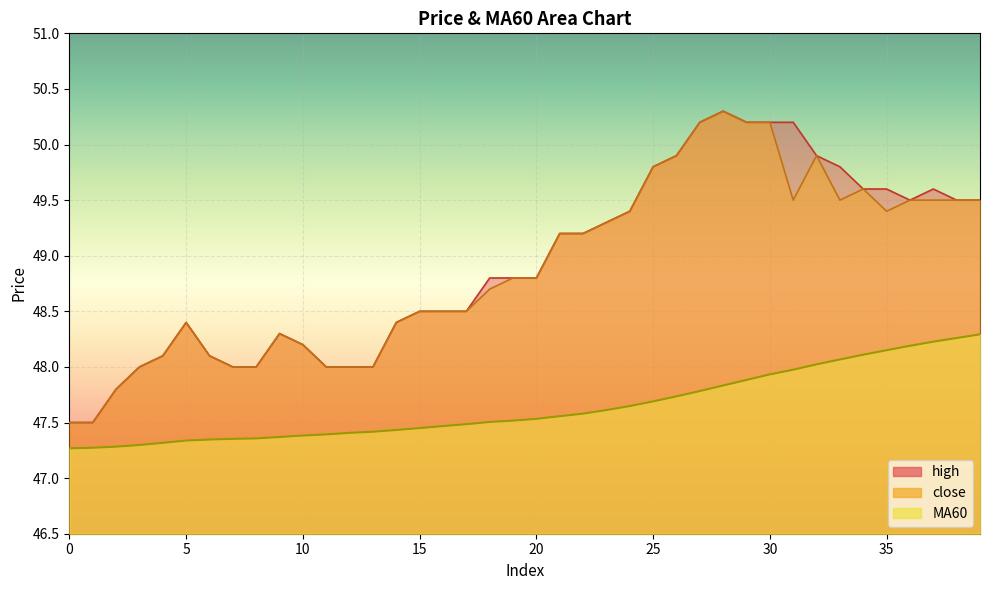

Read the close value at 7.

48.0